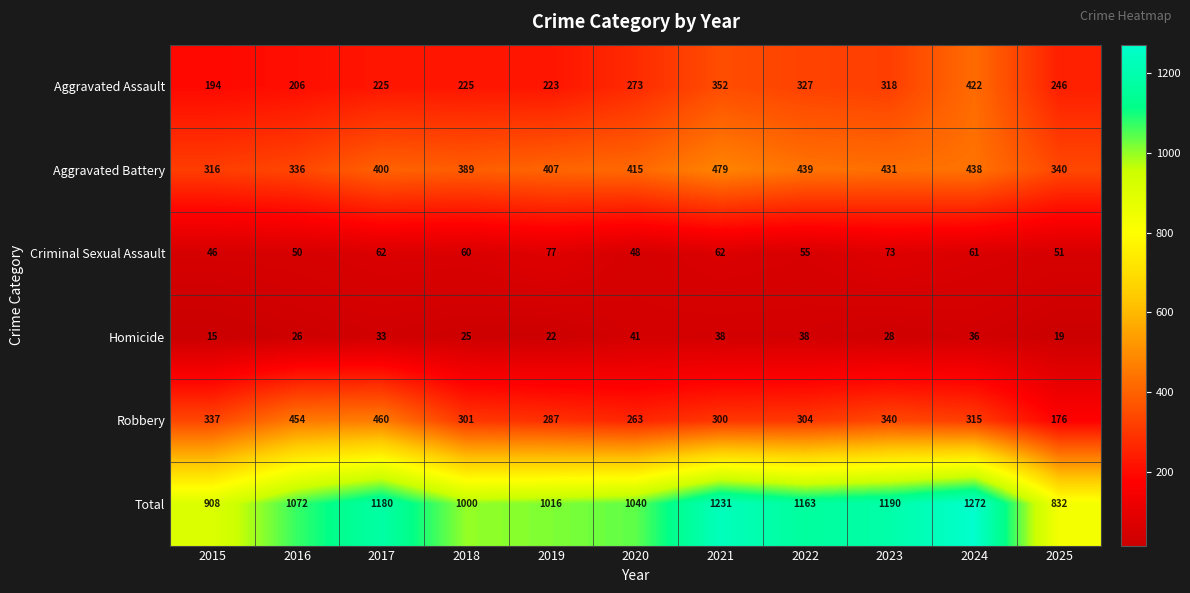

What is the average value of the Total series?

1082